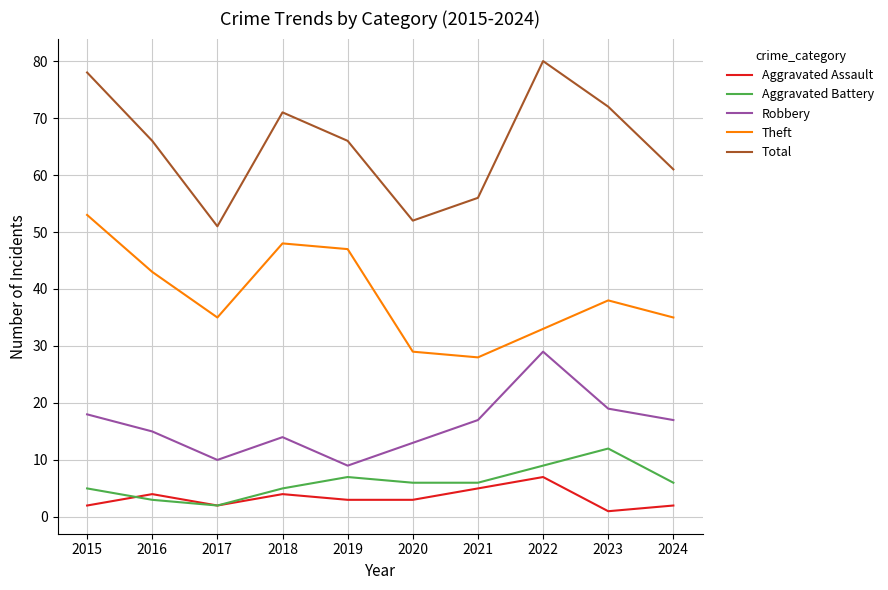

Read the Aggravated Battery value at 2016.

3